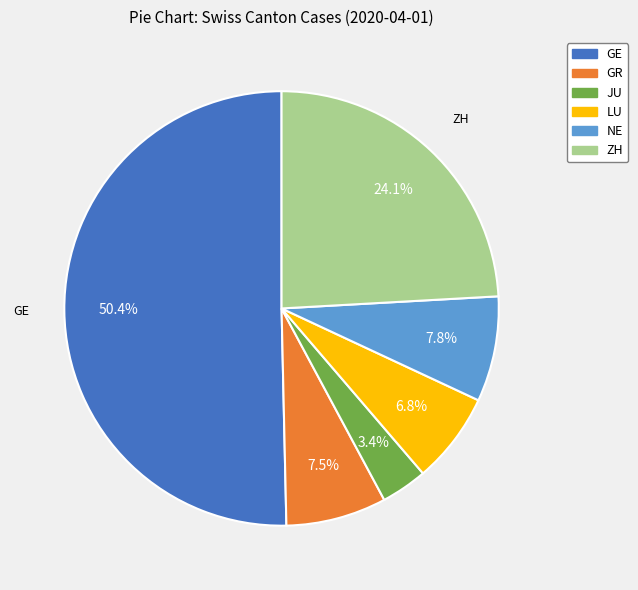

What portion of the pie excludes NE?

92.2%